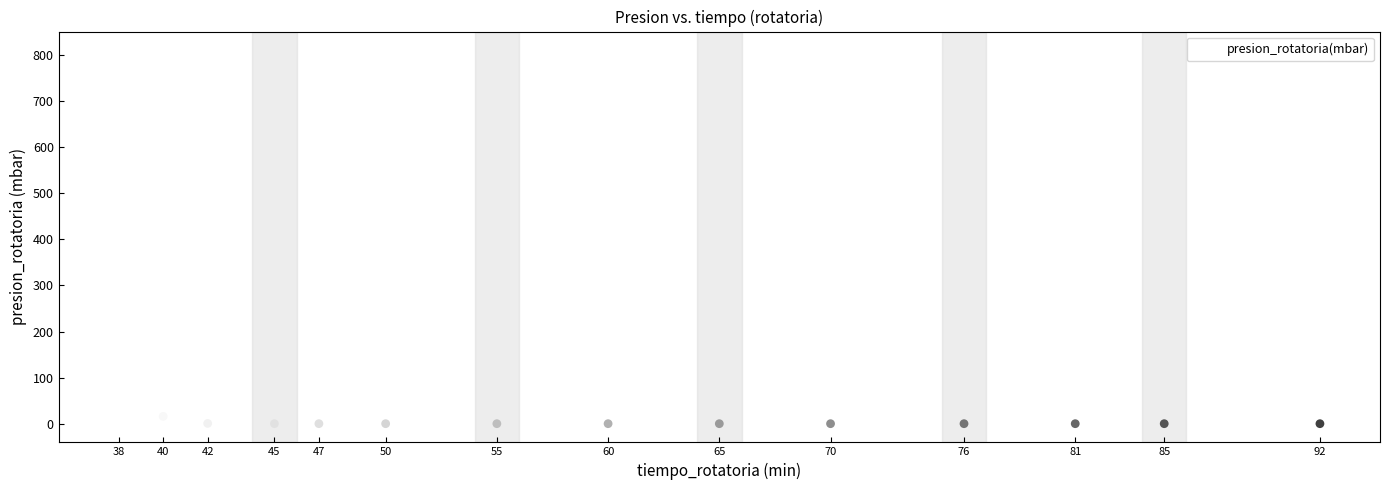

What is the range of Y values (max minus min)?

809.8